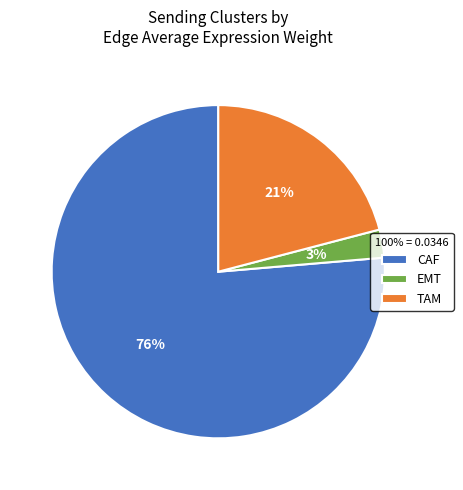

What percentage is the TAM slice, to the nearest percent?

21%